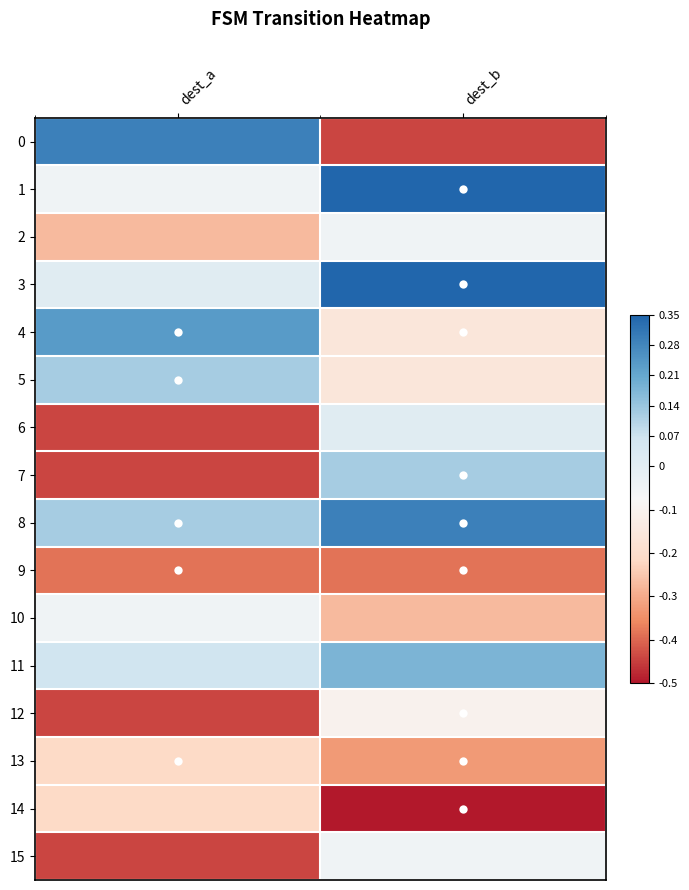

Which has a higher value, dest_a or dest_b?

dest_a